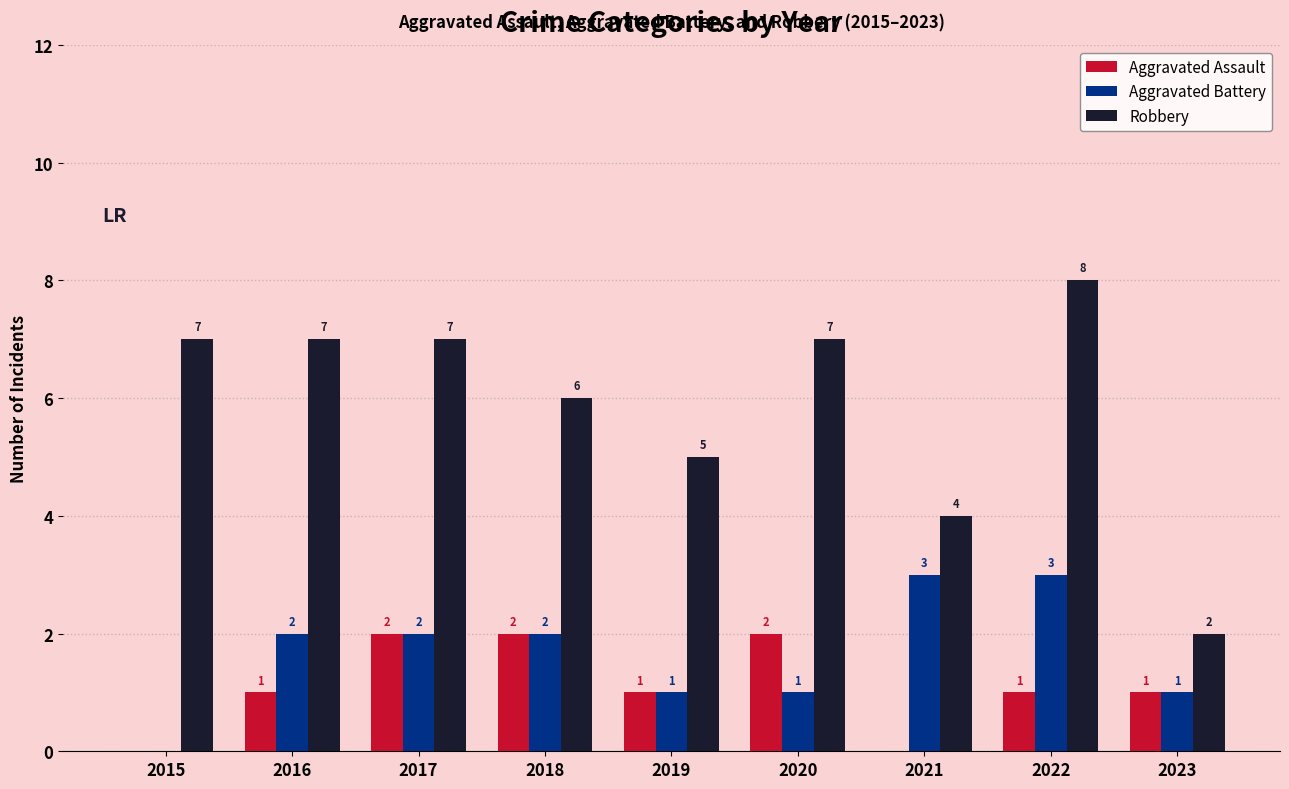

Count the Aggravated Assault values in the range 1 to 2.

7